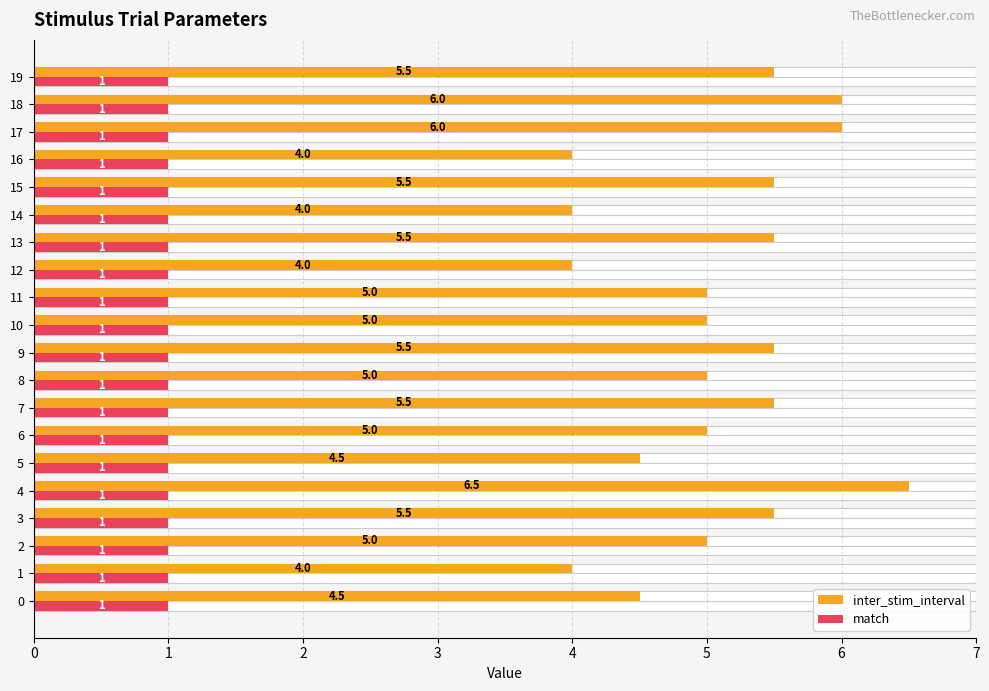

At which category is the sum across all series the highest?

4